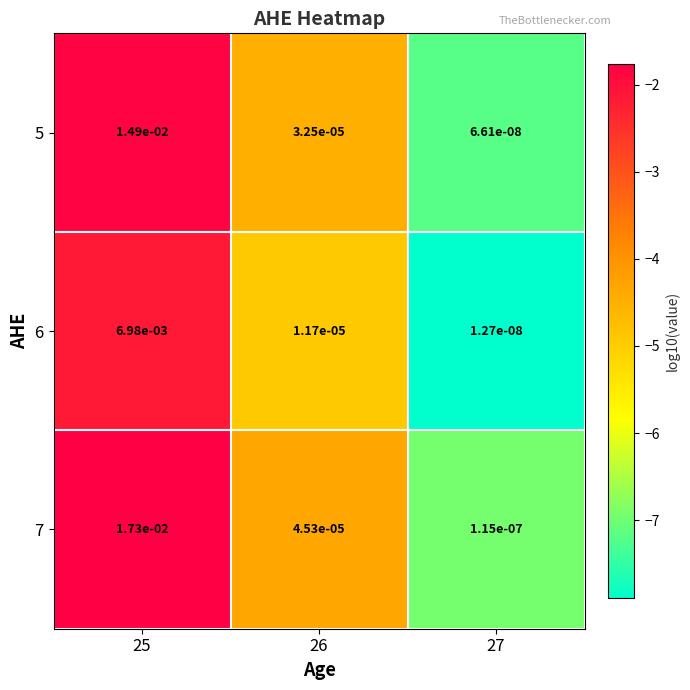

Is the value of 7 at 27 greater than the value of 5 at 25?

No